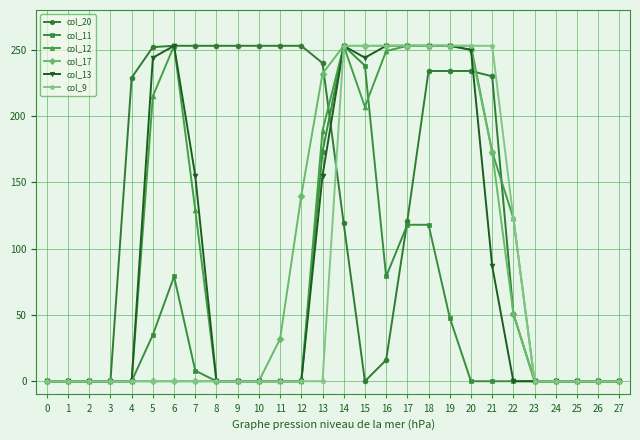

At which category is the sum across all series the highest?

14